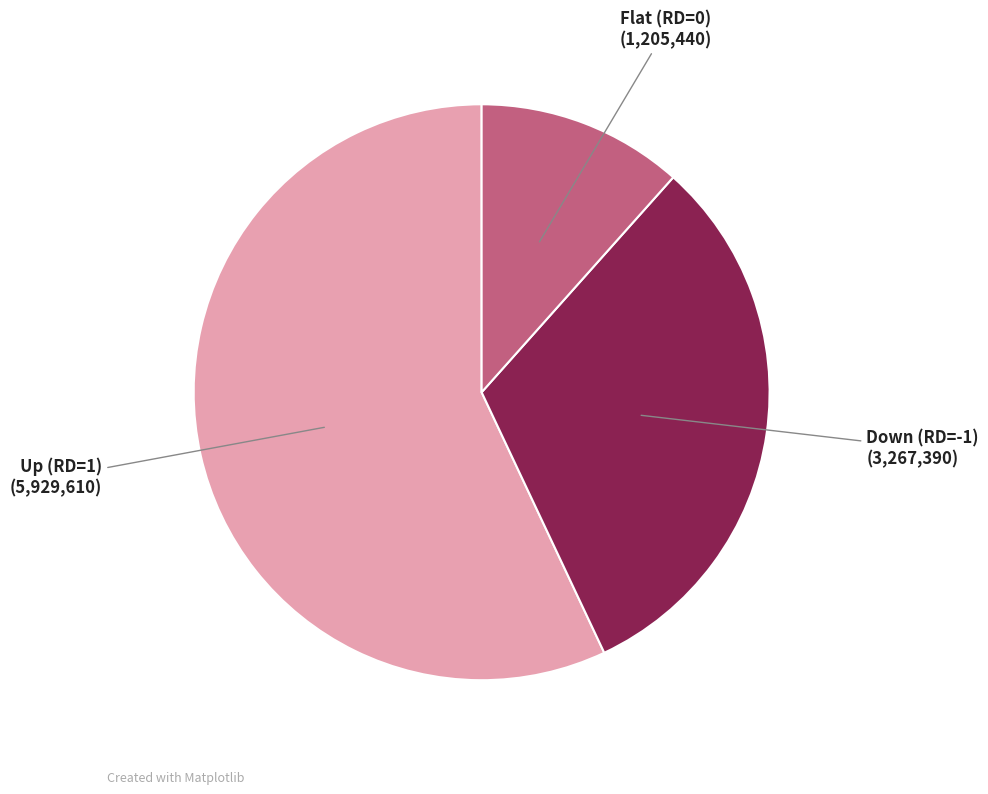

What is the smallest slice in the pie chart?

Flat (RD=0)